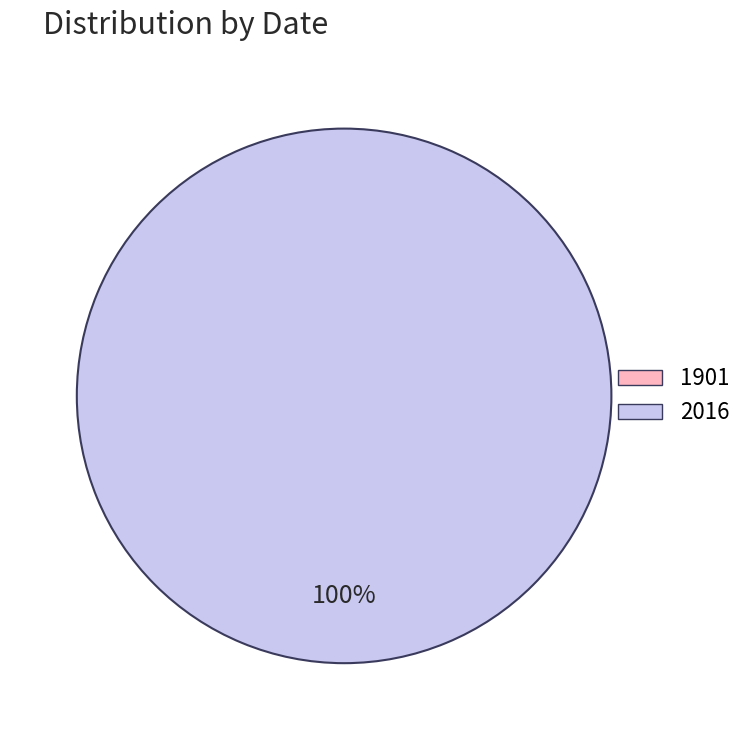

Which category accounts for the majority?

2016